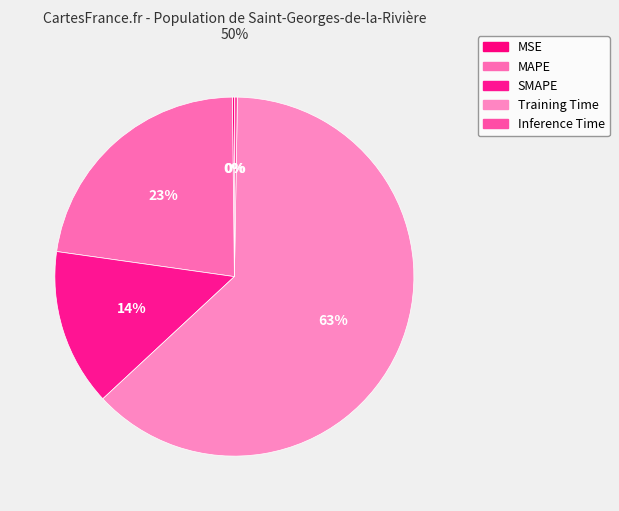

What is the change in value from Training Time to Inference Time?

-3.3